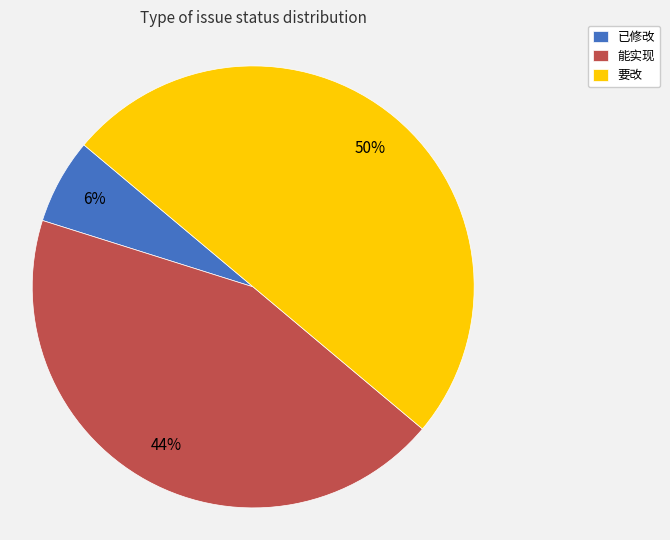

How many segments does this pie chart have?

3